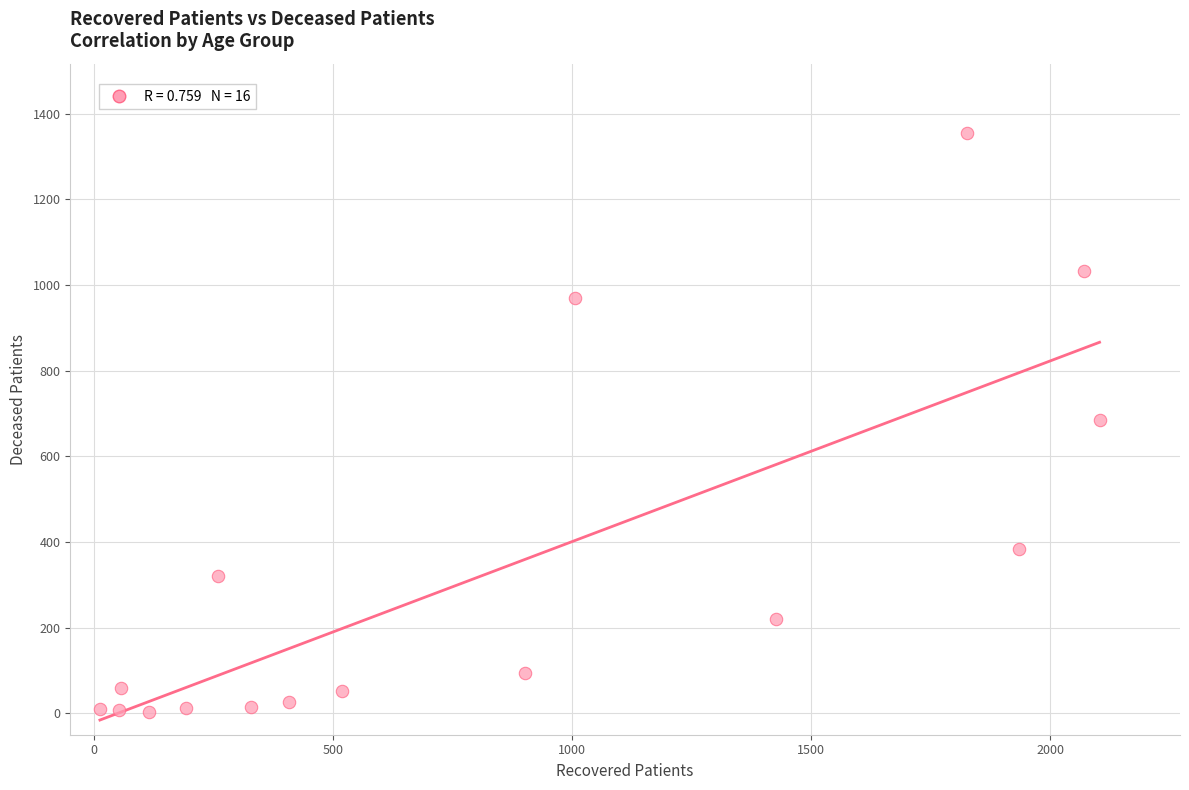

What is the range of Y values (max minus min)?

1352